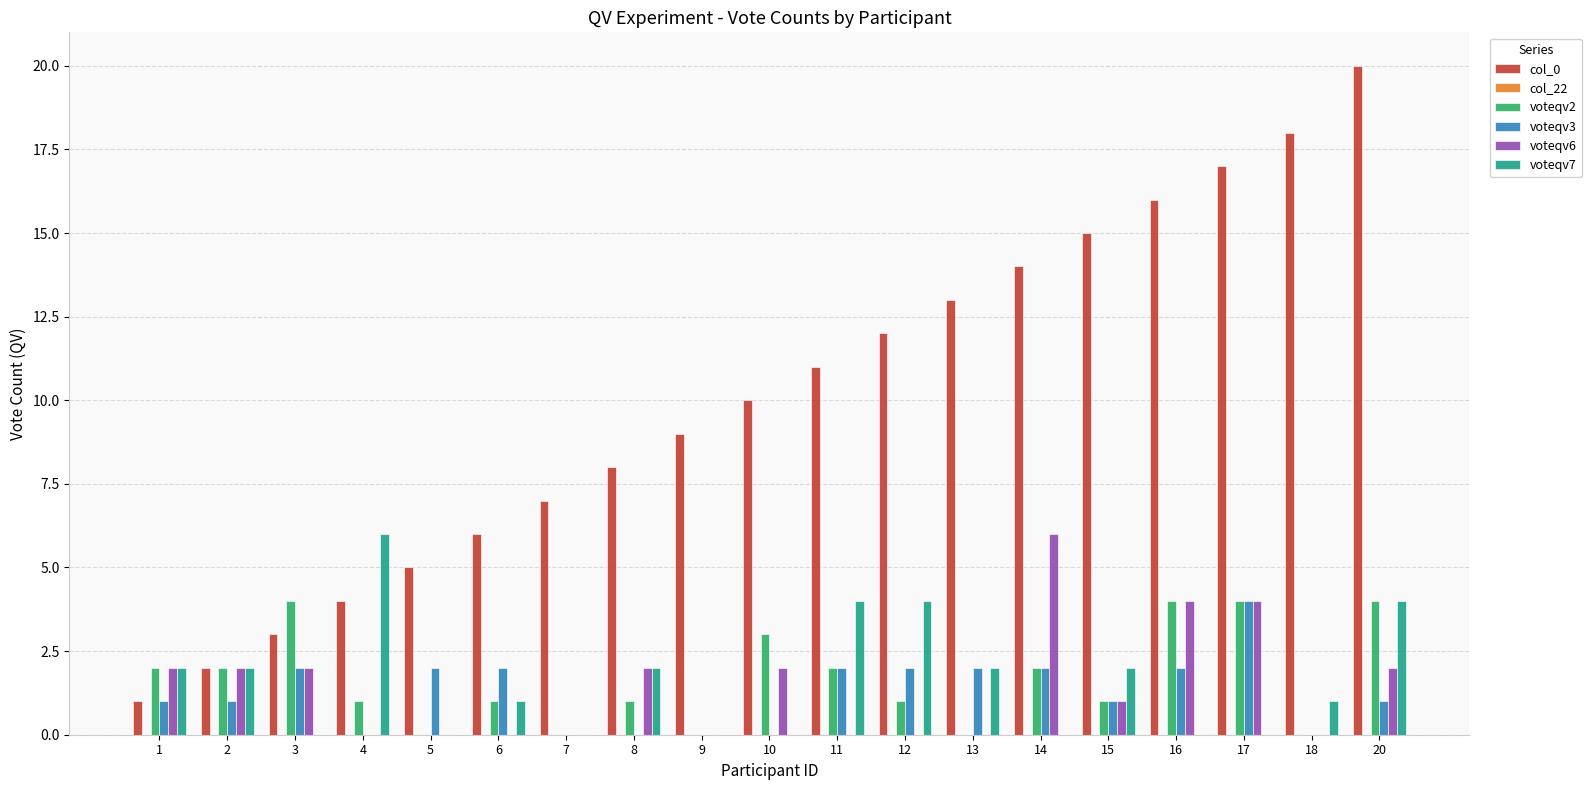

Which series has the largest total across all categories?

col_0